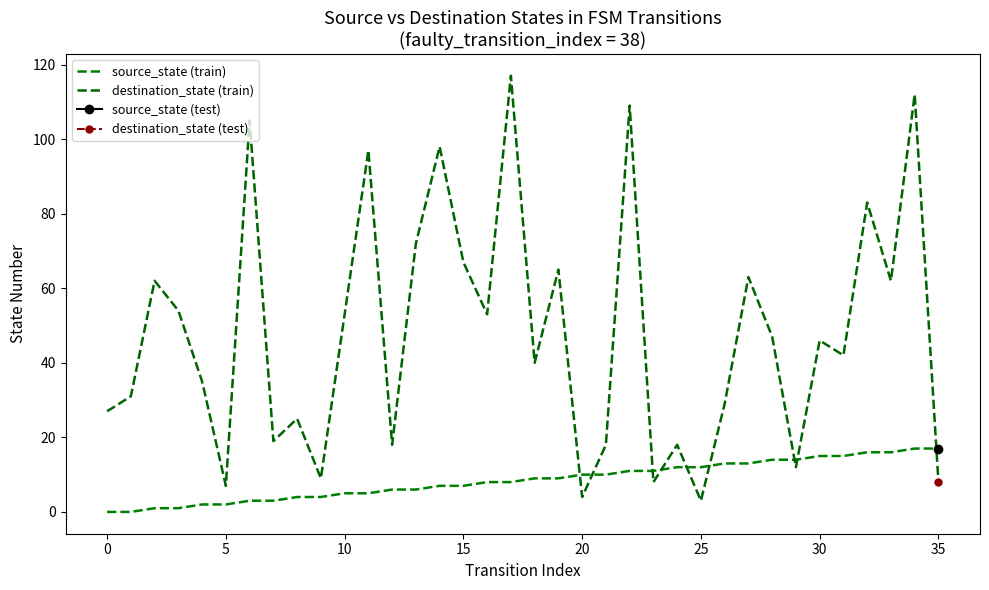

Where do source_state (train) and destination_state (train) first cross each other?

19 and 20